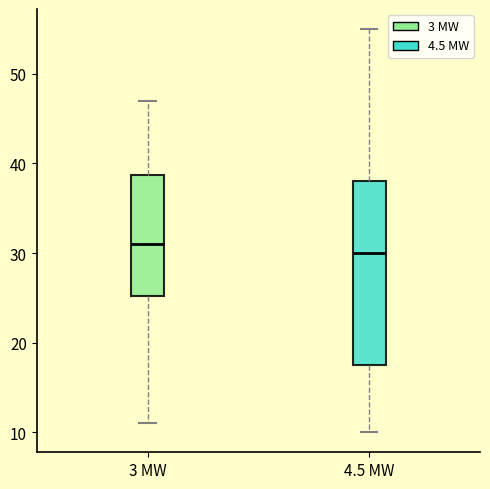

Which box is the tallest, from its lower edge to its upper edge?

4.5 MW